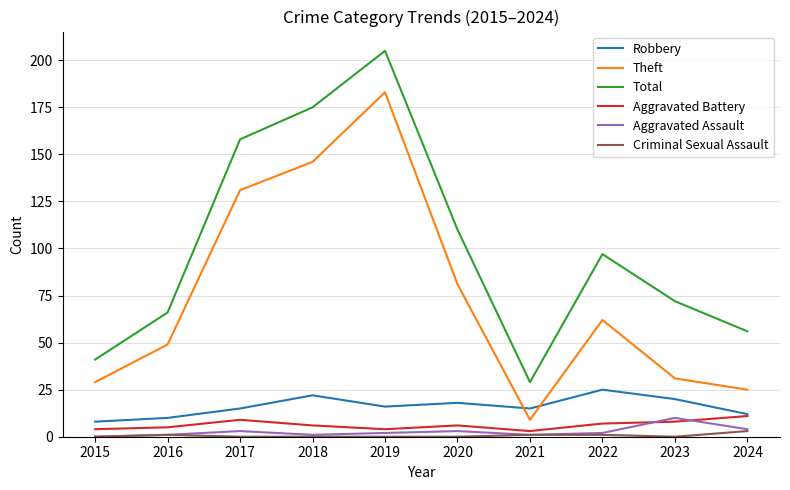

At which label does Total reach its peak?

2019